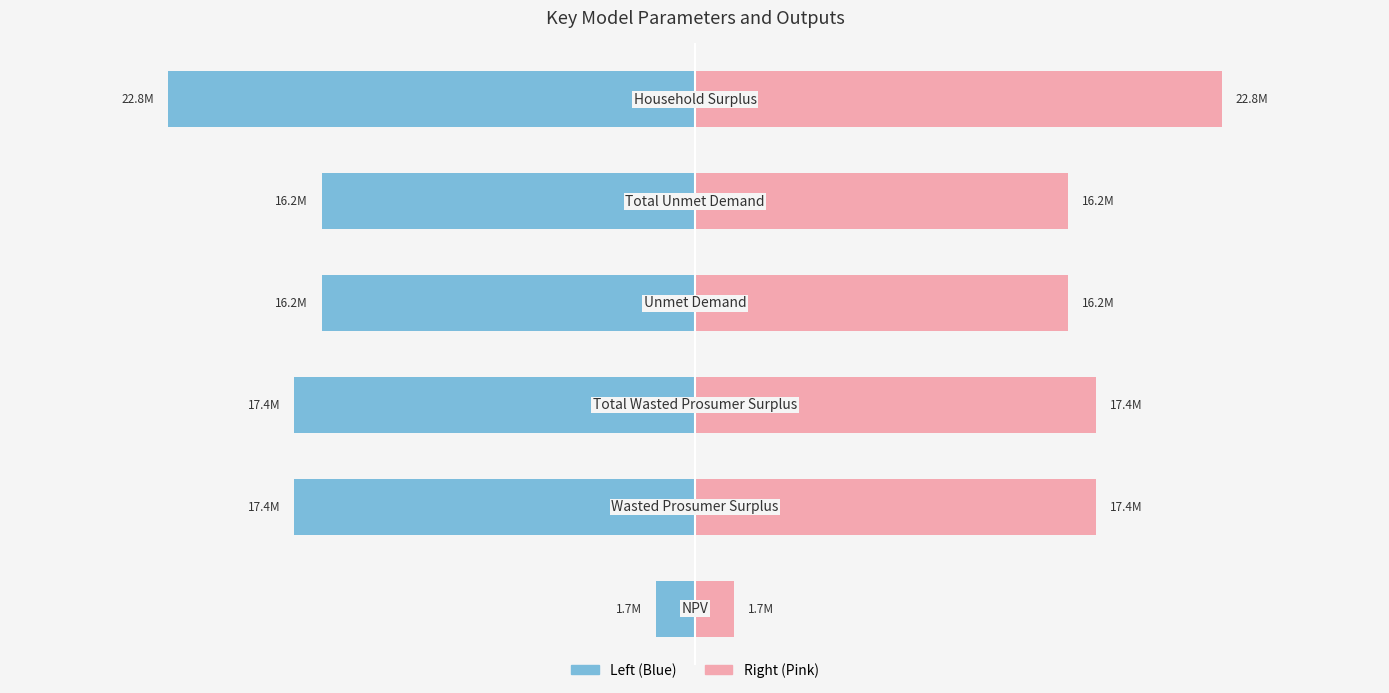

Which series has the largest range (max minus min)?

Value (Left)